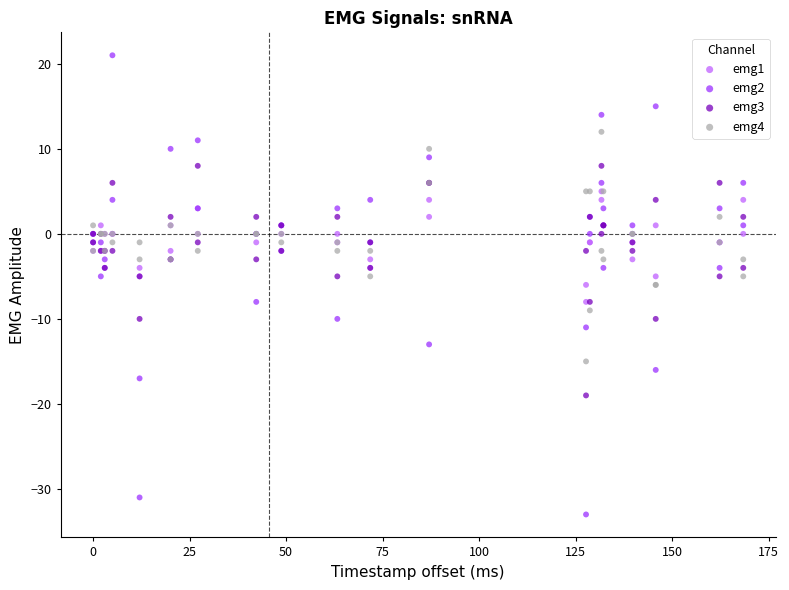

What are all the series names shown in the legend?

emg1, emg2, emg3, emg4